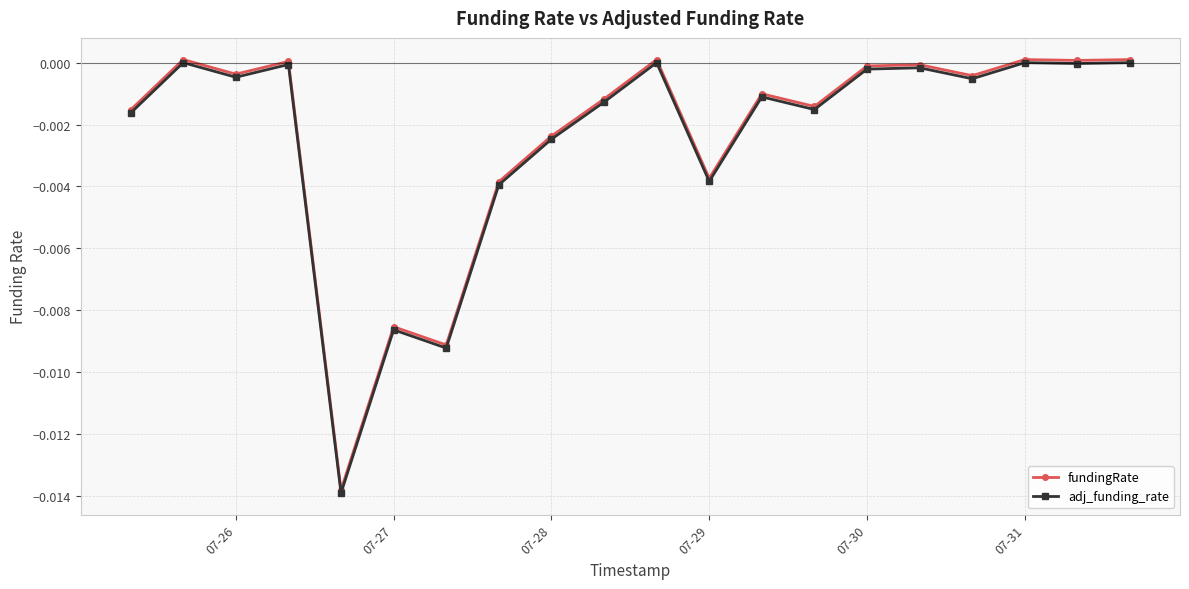

True or false: fundingRate has more than 1 points higher than both neighbors.

True